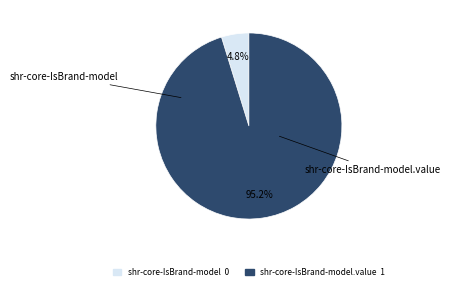

Is there any slice that represents more than half of the pie?

Yes